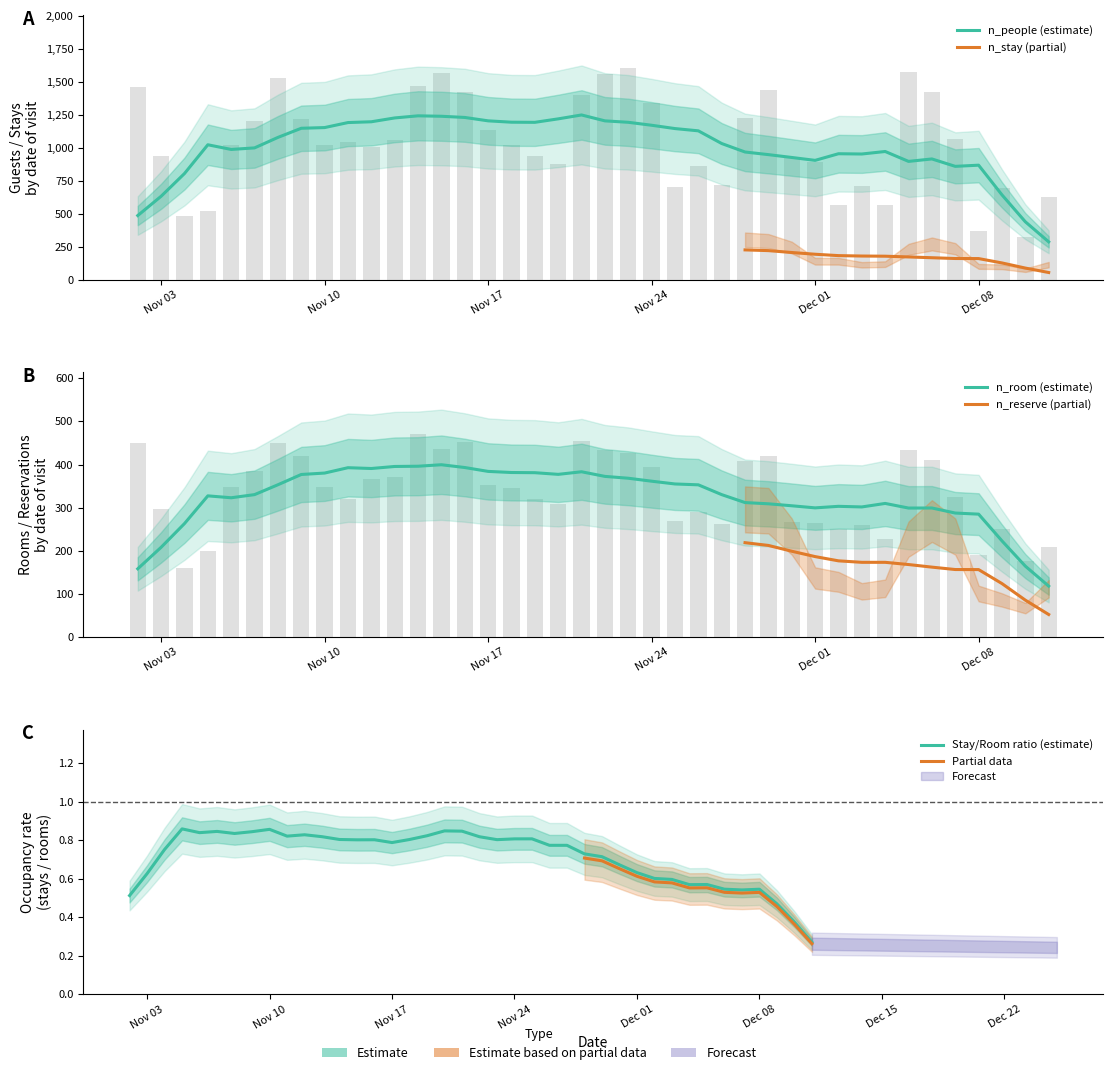

What position from the left is 2025-12-06?

35